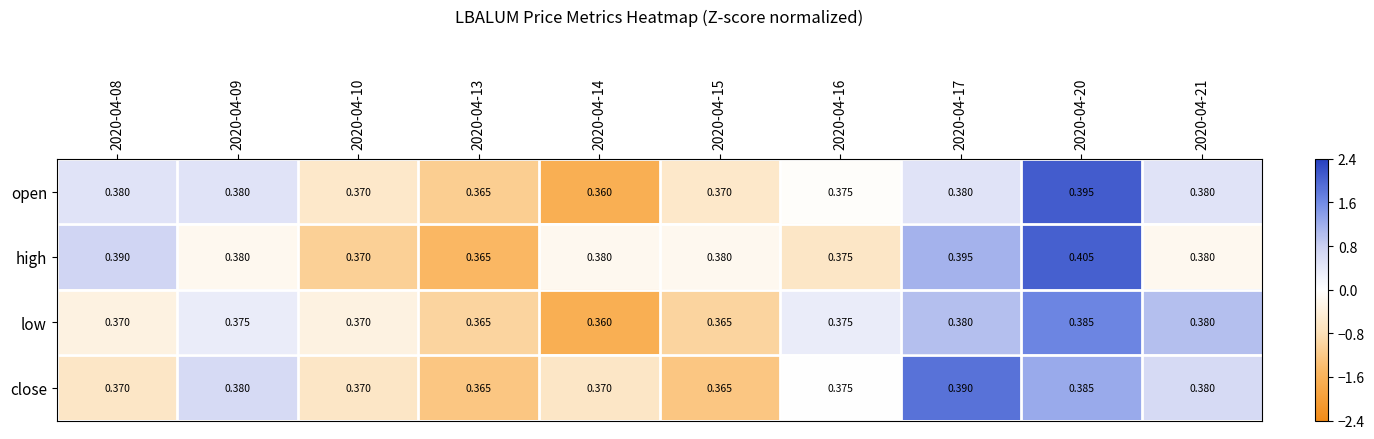

Between 2020-04-14 and 2020-04-20, which series saw the biggest shift?

open